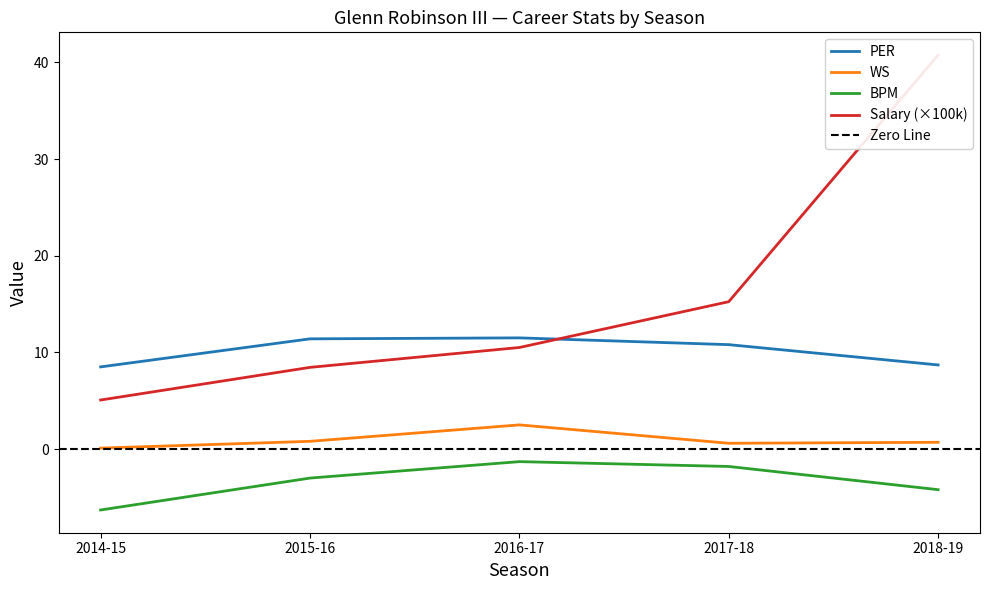

What is the difference between the WS values at 2015-16 and 2017-18?

0.2